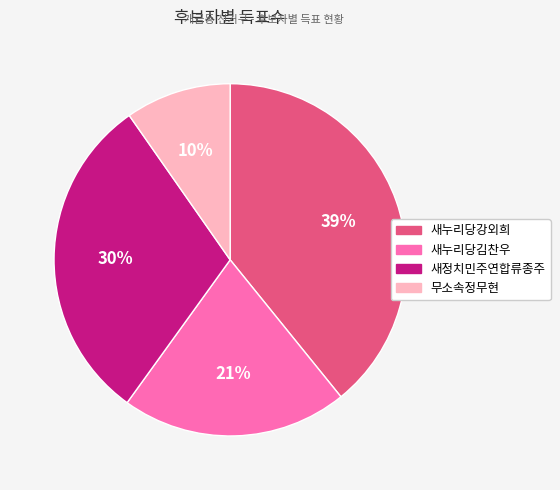

Count the number of slices in the pie.

4